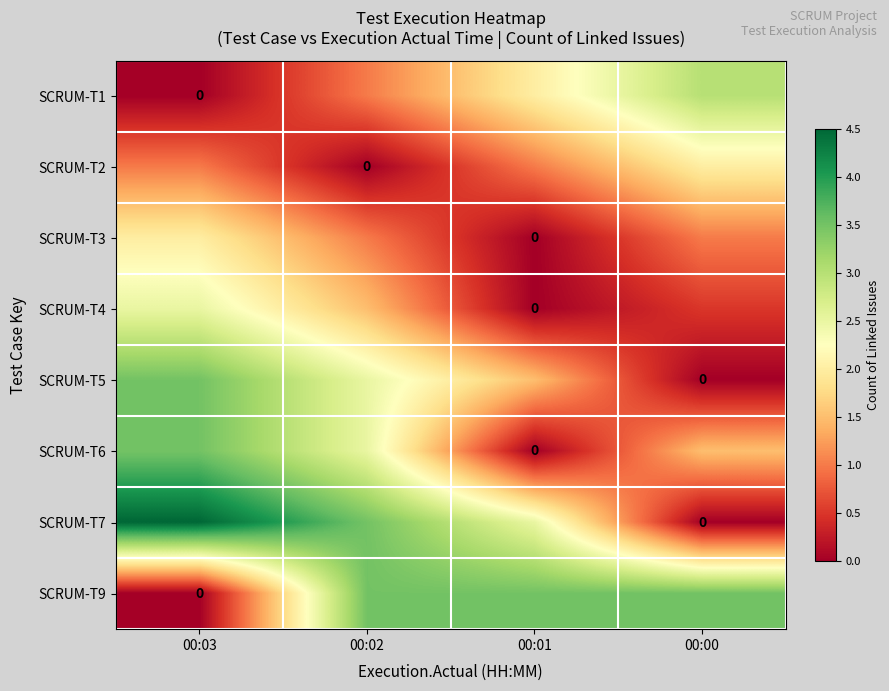

What value does the SCRUM-T2 series have at 00:01?

1.0